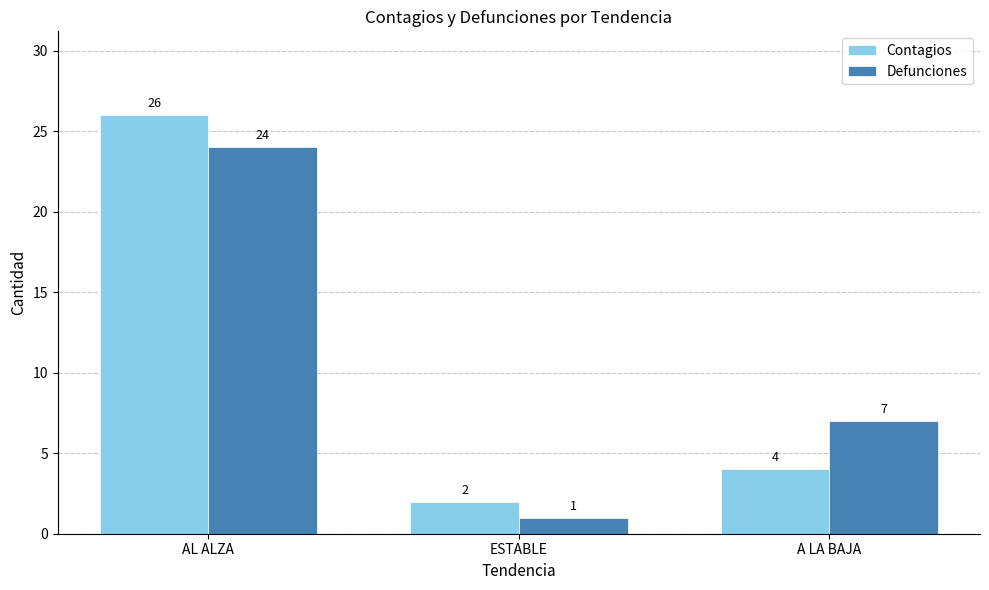

Is it true that Defunciones equals 9 at AL ALZA?

False